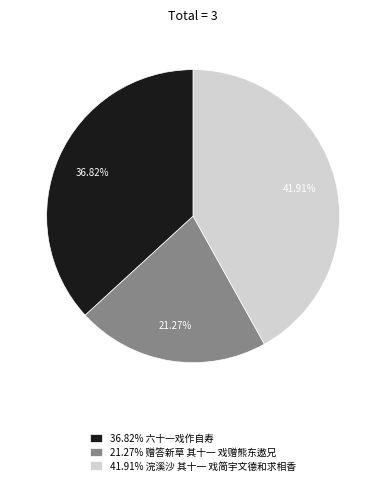

Is the sum of 41.91% 浣溪沙 其十一 戏简宇文德和求相香 and 21.27% 赠答新草 其十一 戏赠熊东遨兄 greater than half?

Yes